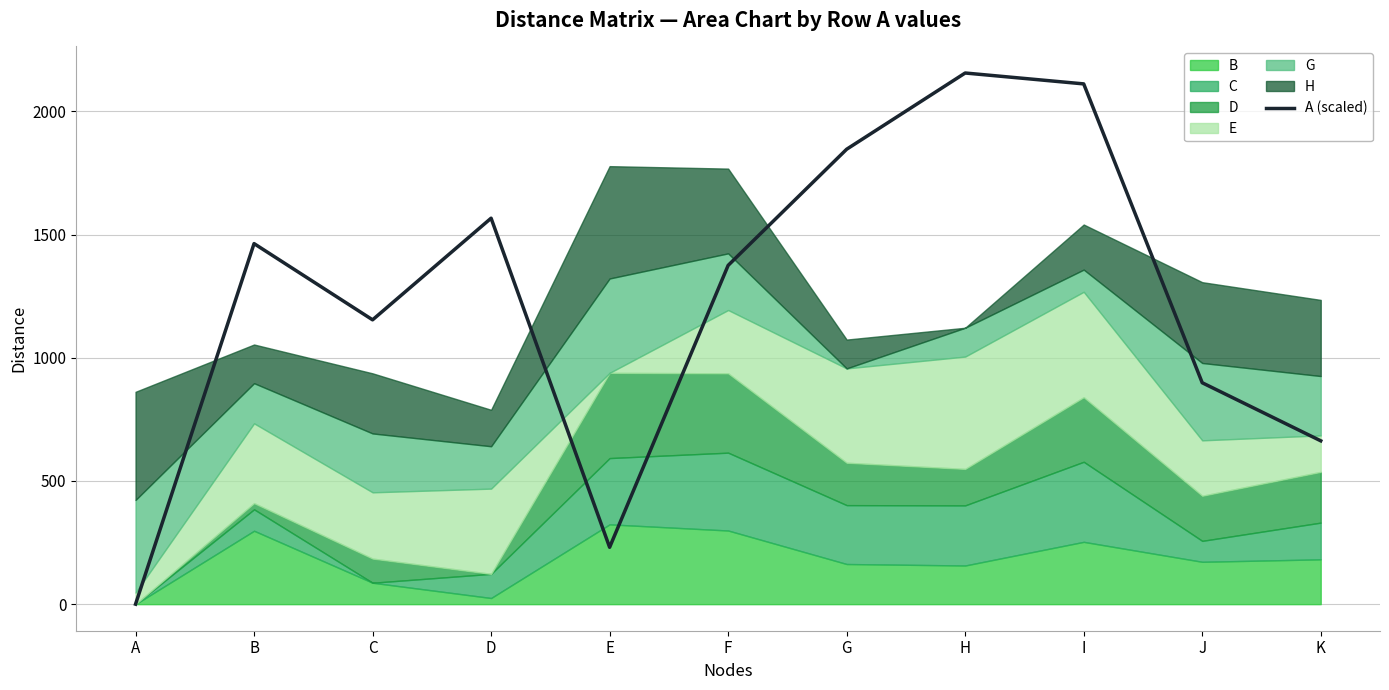

What is the maximum value shown in the chart?

2156.1